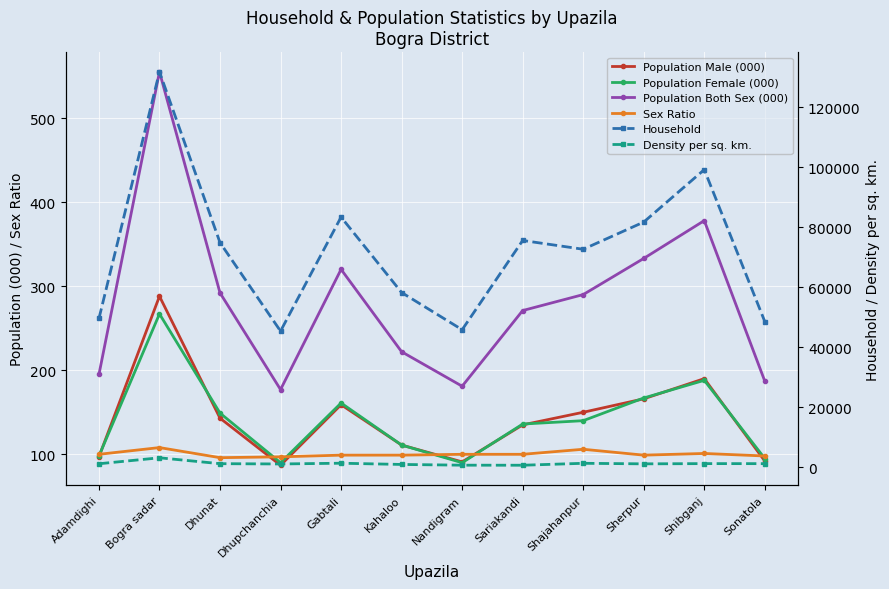

How many categories are shown in the chart?

12